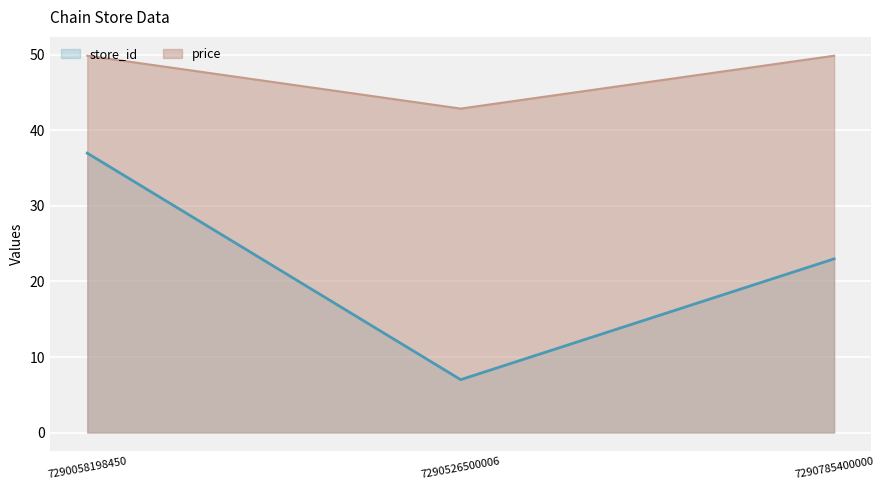

List the series in order of their peak value, lowest first.

store_id, price